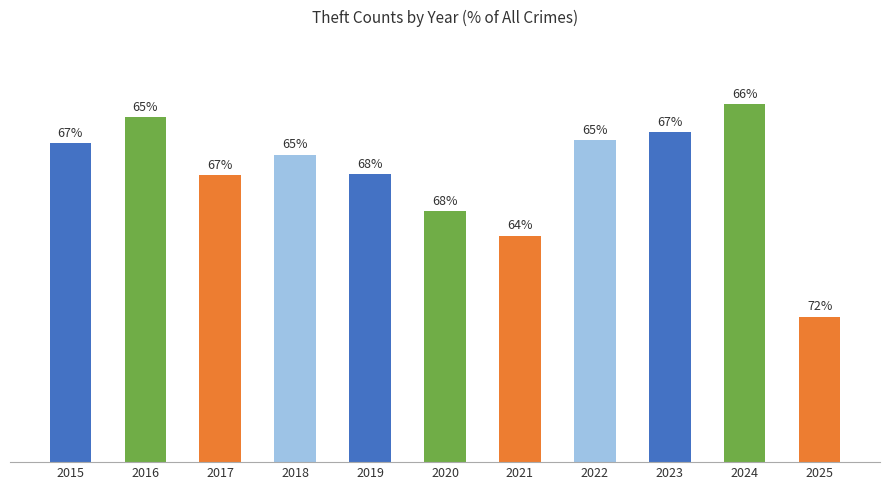

Are the bars horizontal?

No